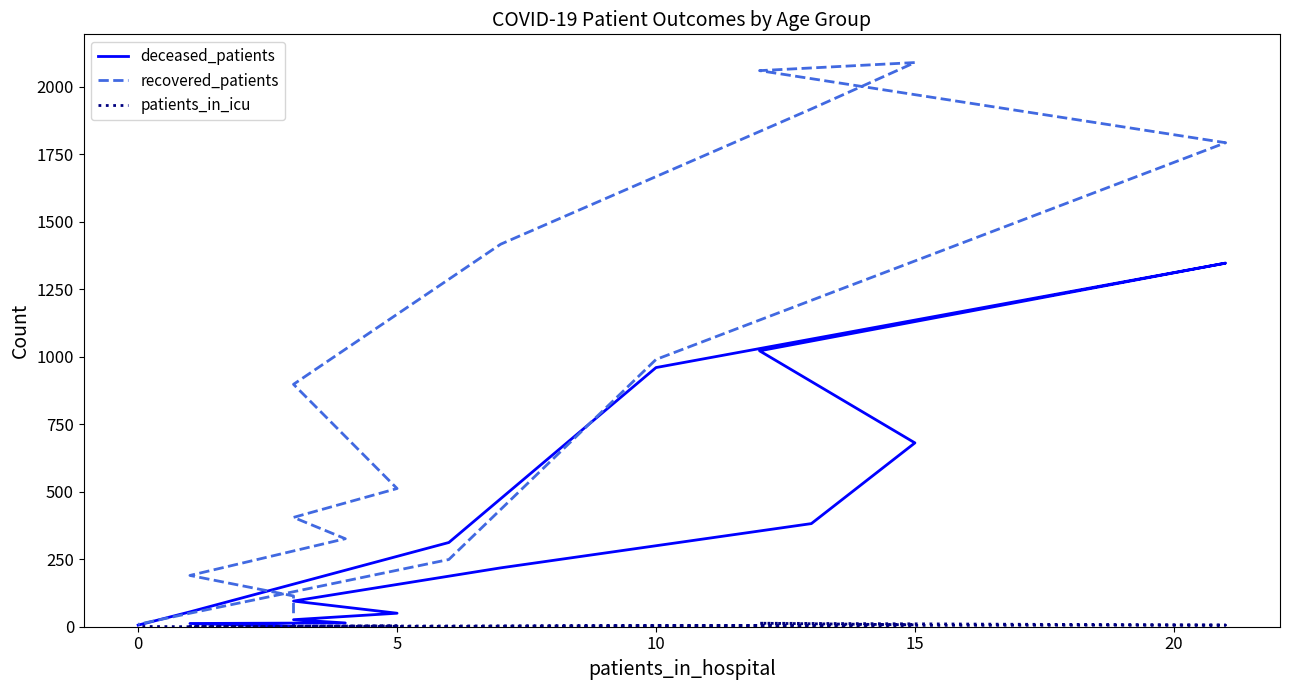

What is the greatest value displayed?

2090